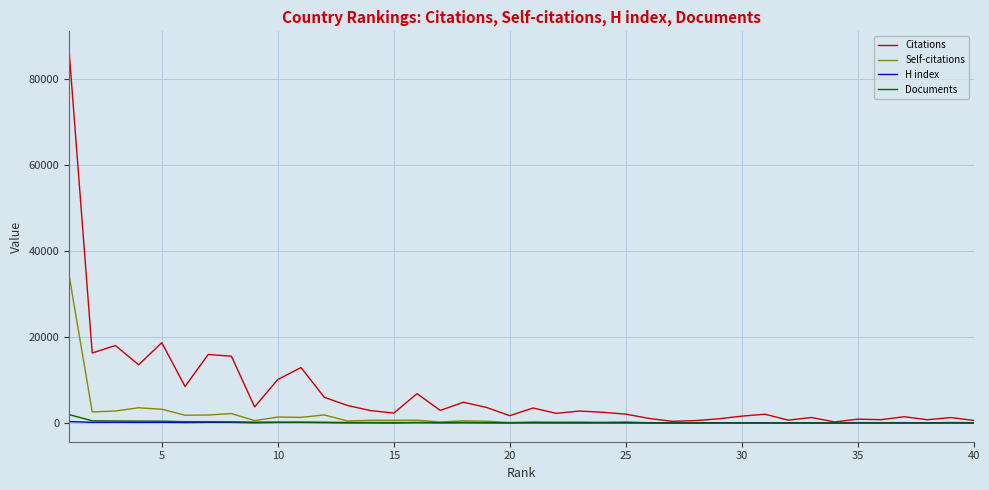

In H index, how many points are lower than both neighbors (excluding endpoints)?

14